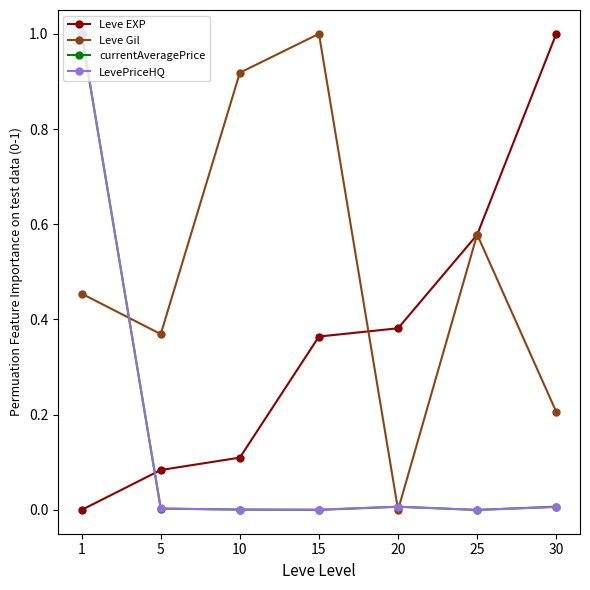

The value of Leve Gil at 20 is -0.4. True or false?

False